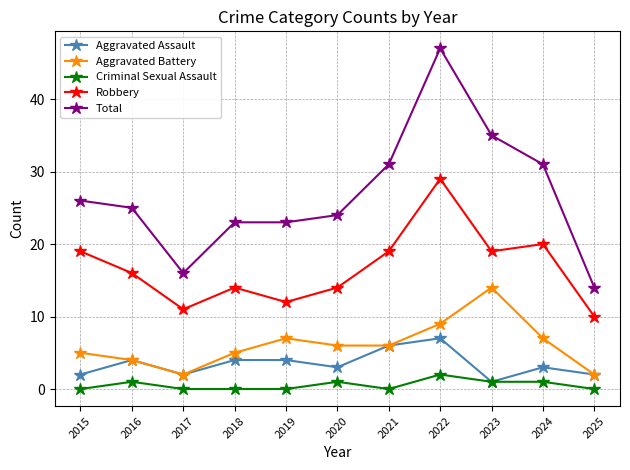

Is the value of Aggravated Battery at 2016 greater than the value of Total at 2024?

No